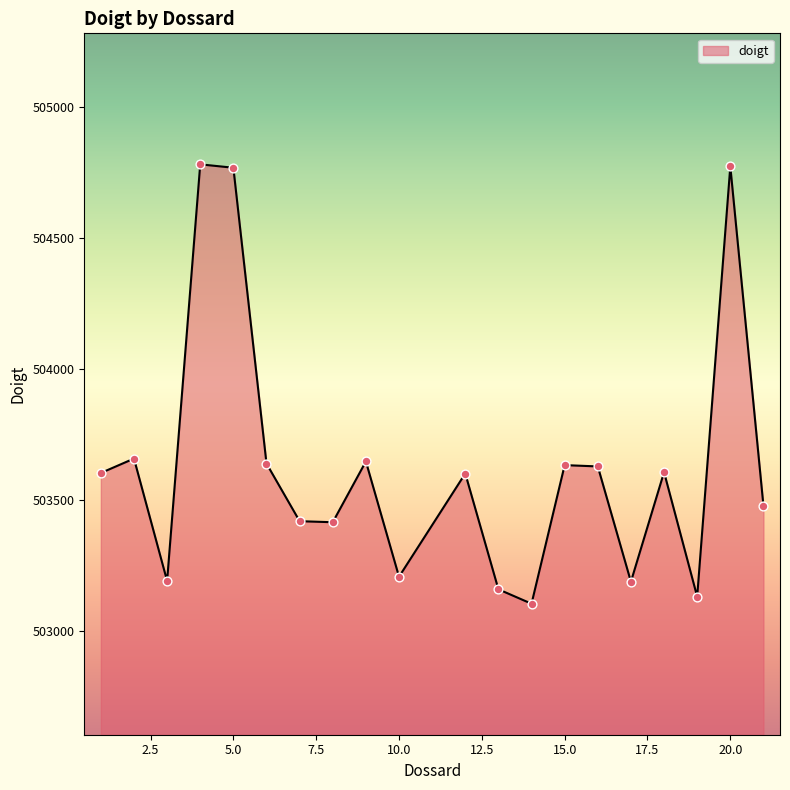

What is the minimum value shown in the chart?

503106